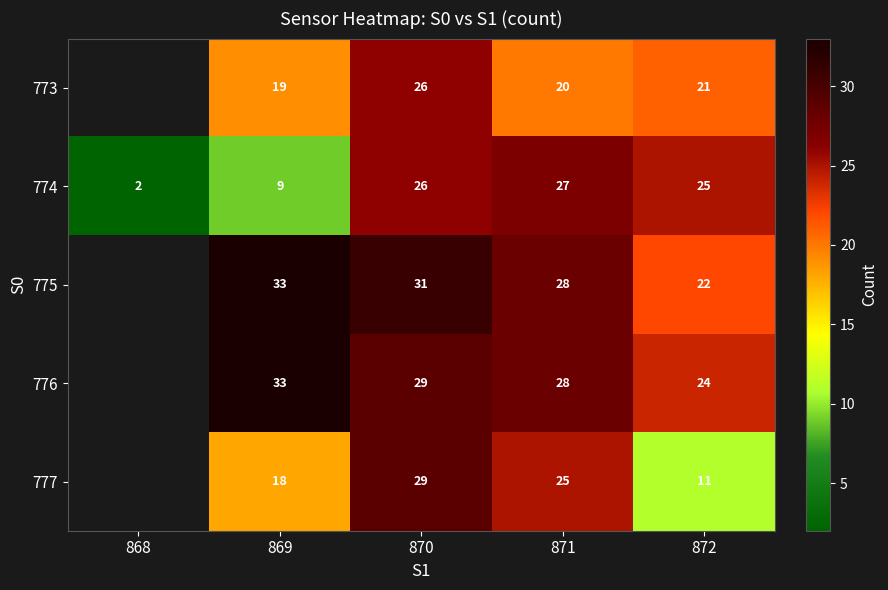

Is it true that 776 equals 52.1 at 869?

False